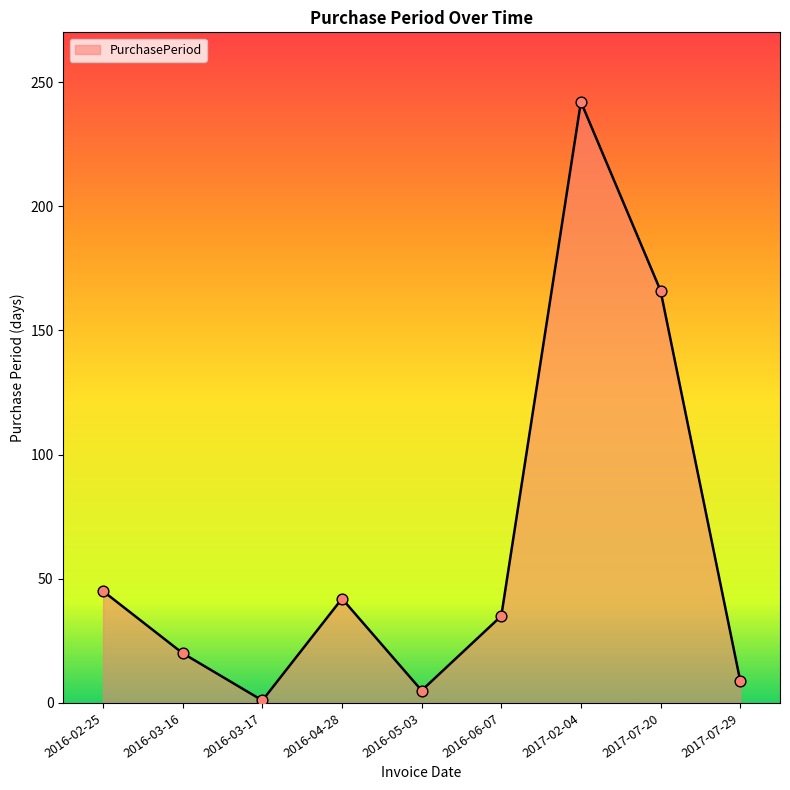

Which has a higher value, 2017-07-29 or 2017-02-04?

2017-02-04